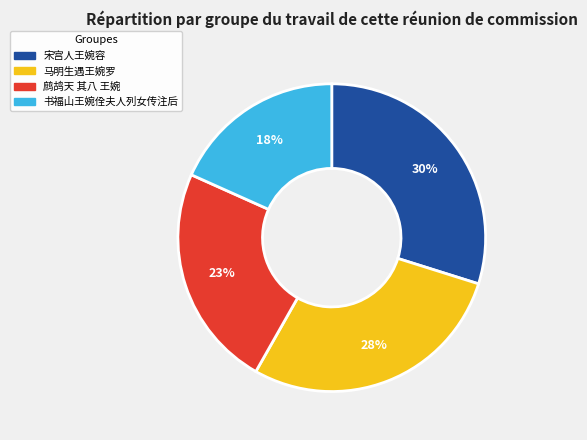

What percentage is the 书福山王婉佺夫人列女传注后 slice, to the nearest percent?

18%